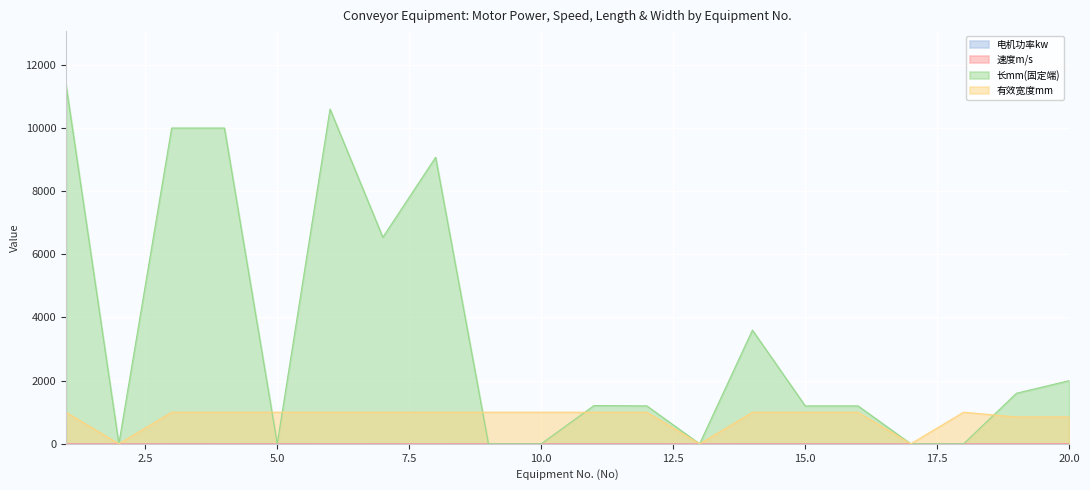

True or false: 有效宽度mm has a value of 1000.0 at 3.

True